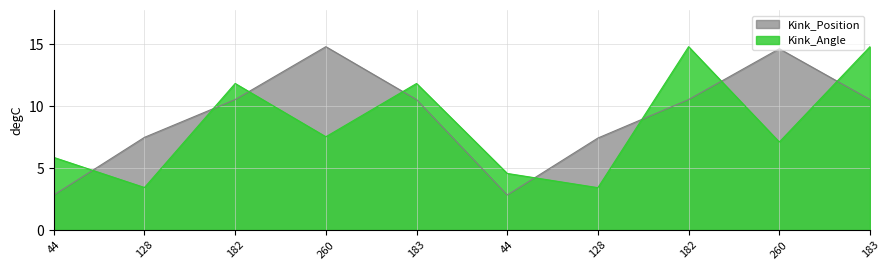

What is the label of the 5th point from the left?

183